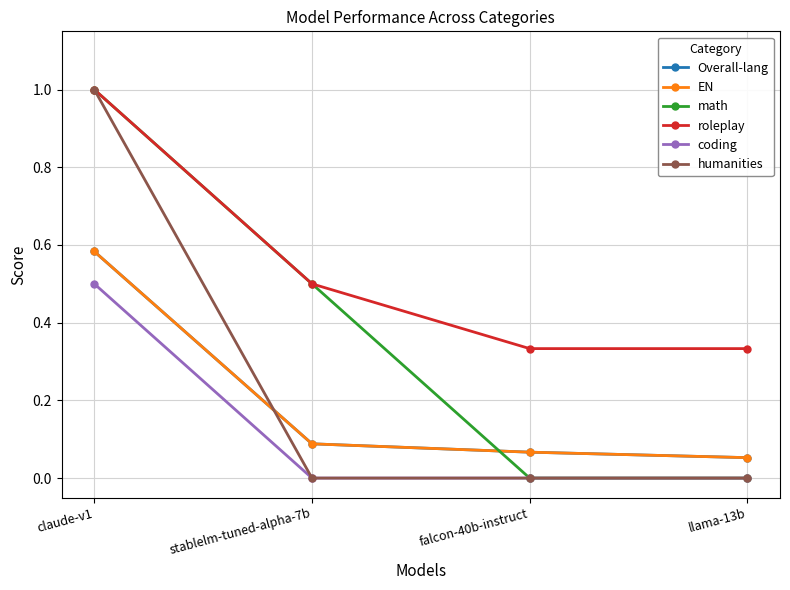

Which series changed the most between claude-v1 and stablelm-tuned-alpha-7b?

humanities